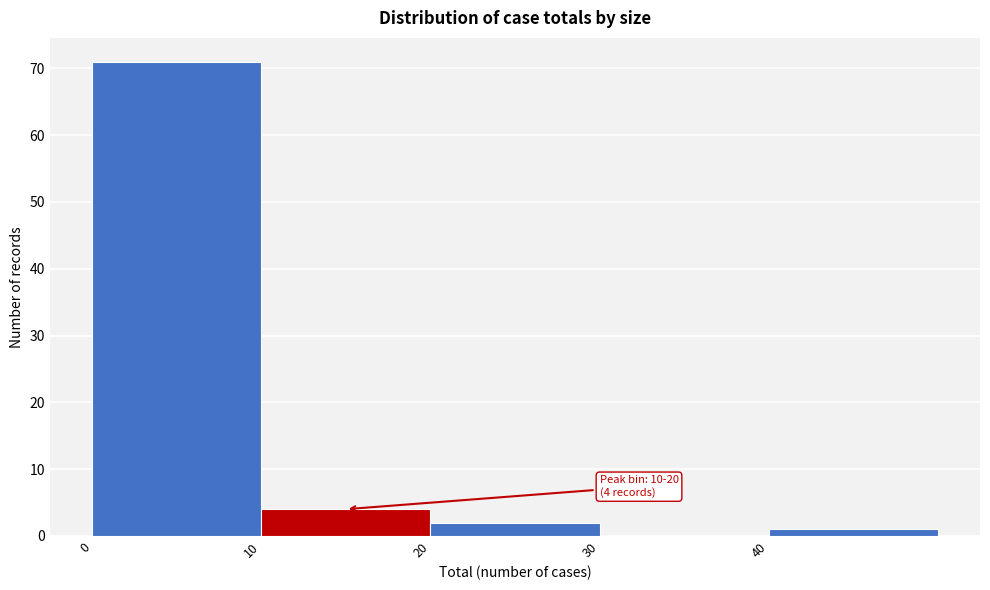

Which range on the x-axis has the tallest bar?

0 to 10